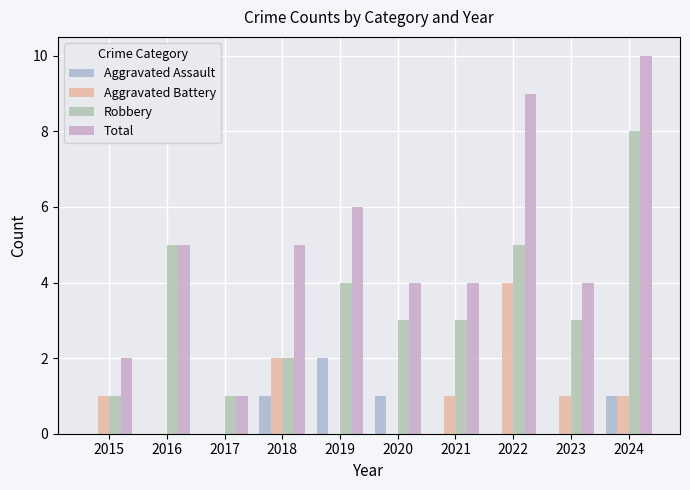

How many categories are shown in the chart?

10